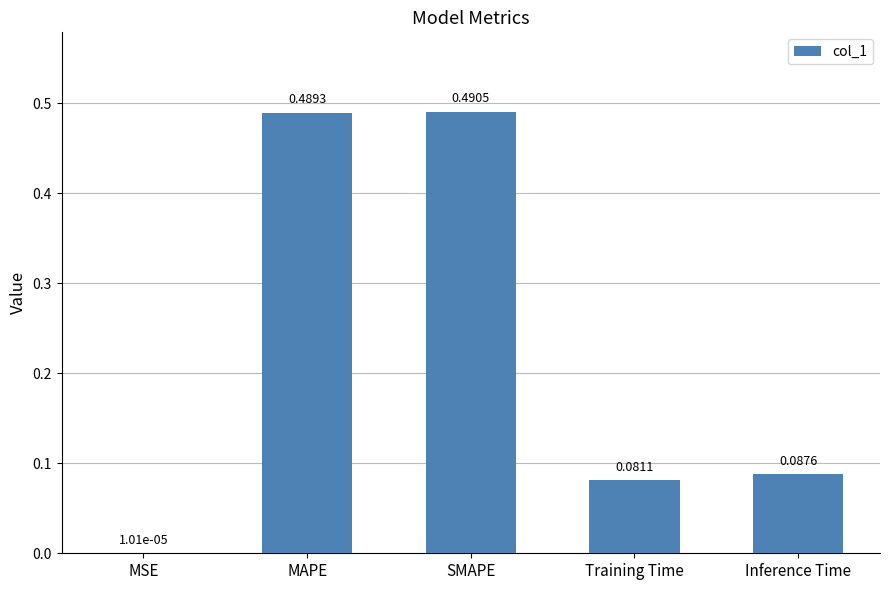

Which has a higher value, Inference Time or Training Time?

Inference Time